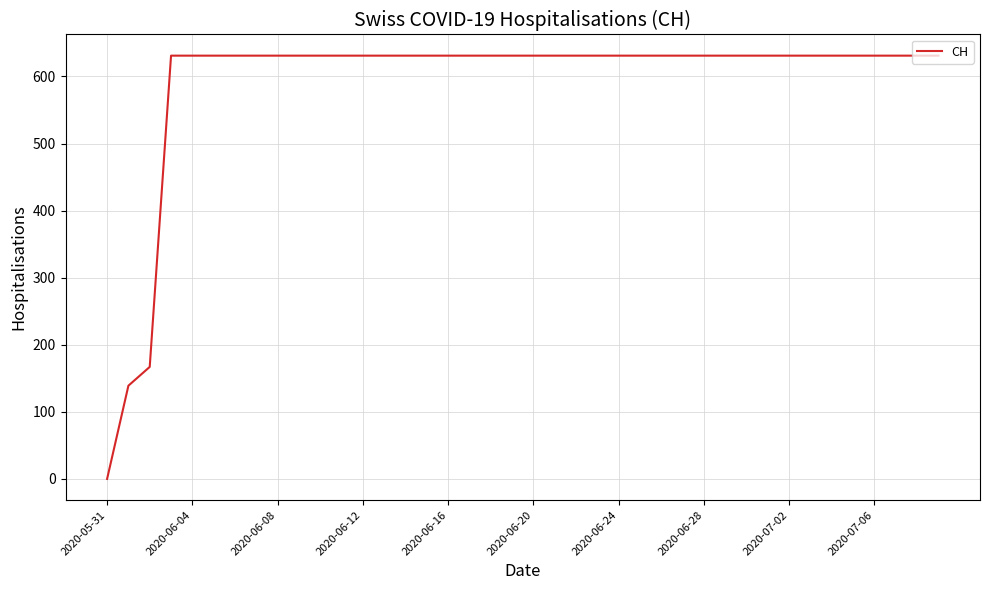

Reading right to left, extract all data points from this chart.

631	631	631	631	631	631	631	631	631	631	631	631	631	631	631	631	631	631	631	631	631	631	631	631	631	631	631	631	631	631	631	631	631	631	631	631	631	167	139	0